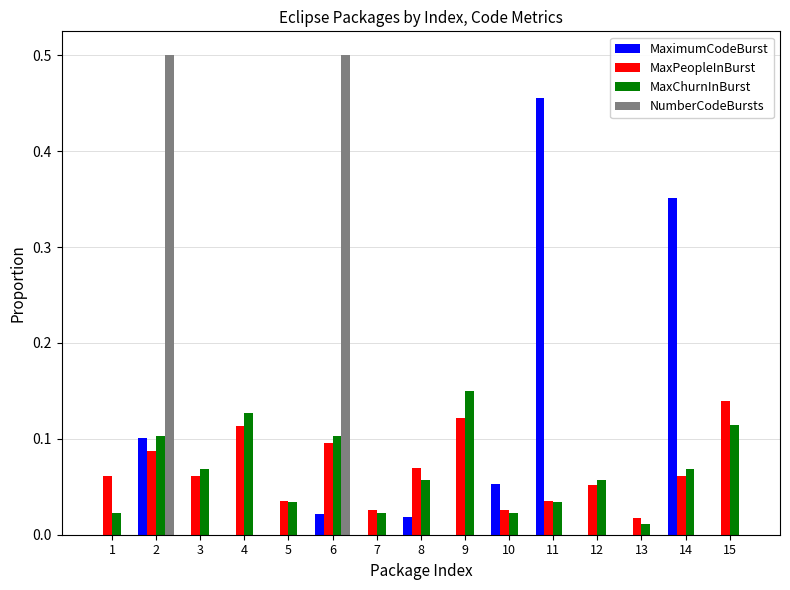

The value of NumberCodeBursts at 15 is 0.2. True or false?

False